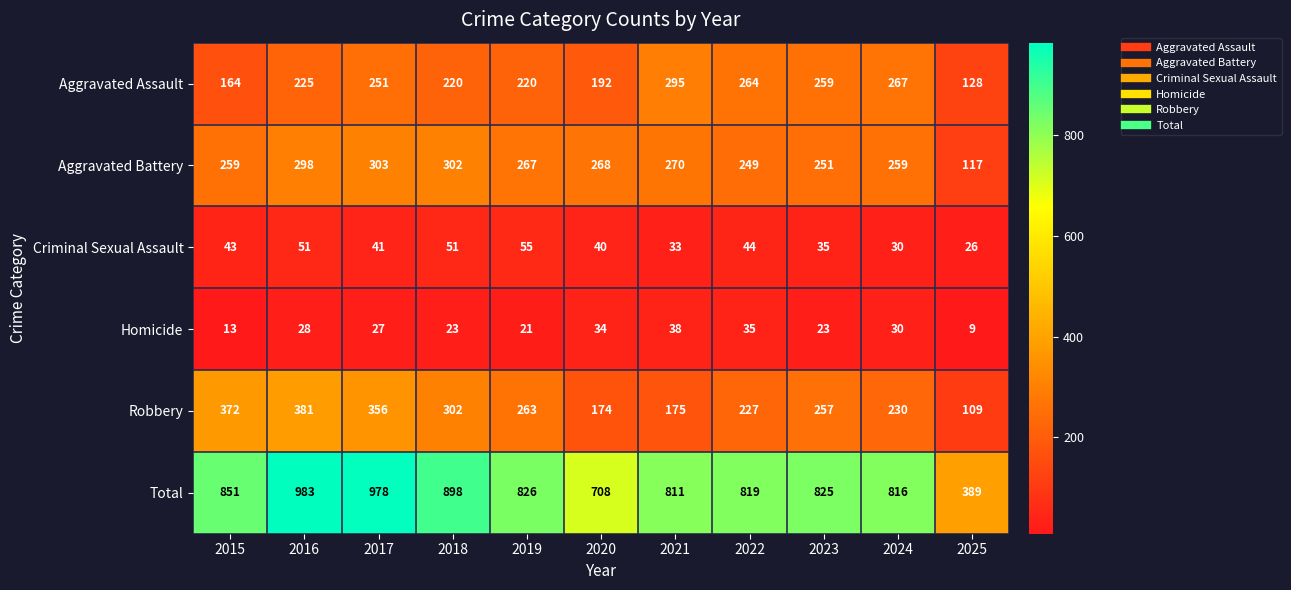

Which category has the lowest value in the Total series?

2025